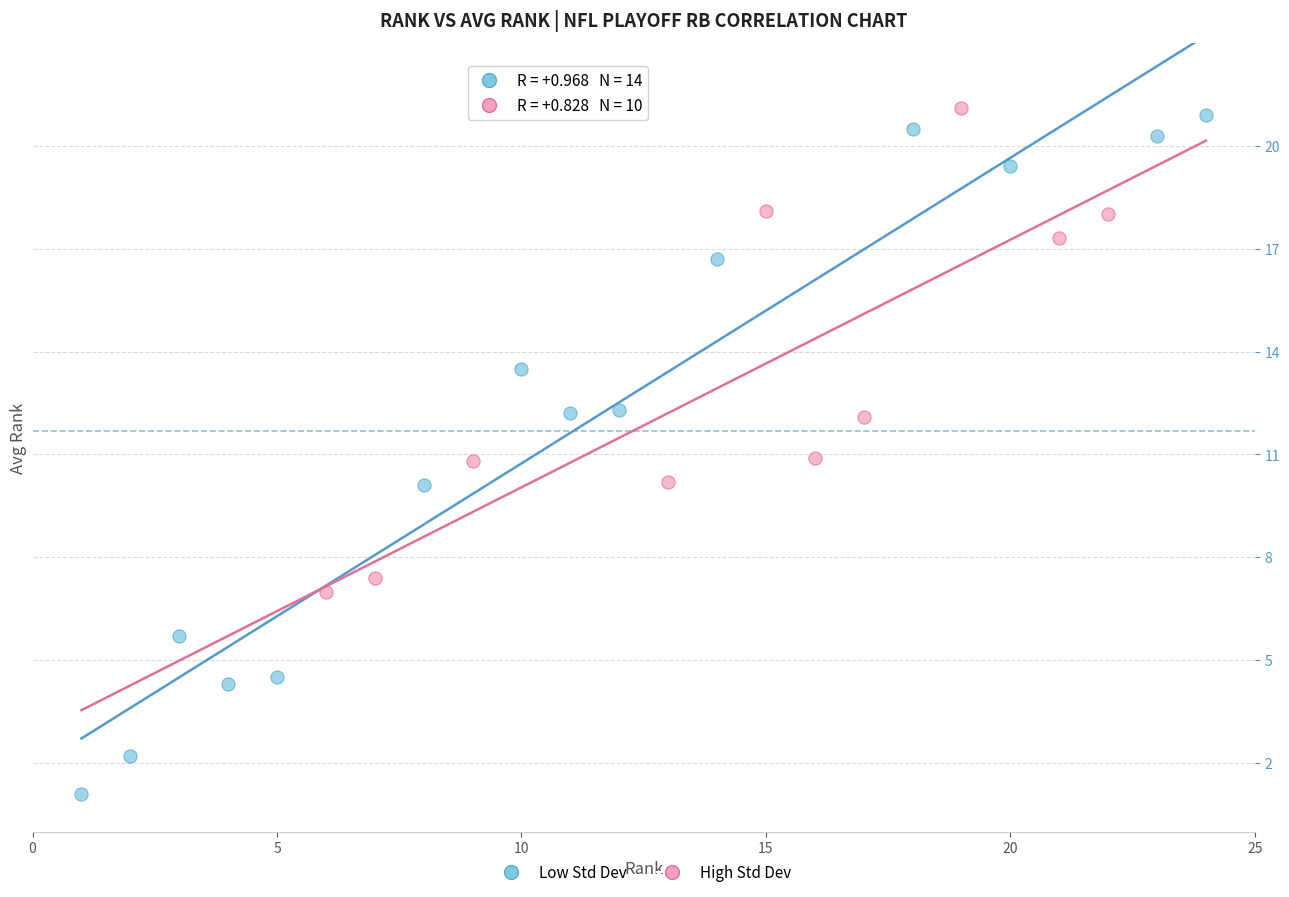

Which series reaches the minimum Y coordinate?

Low Std Dev